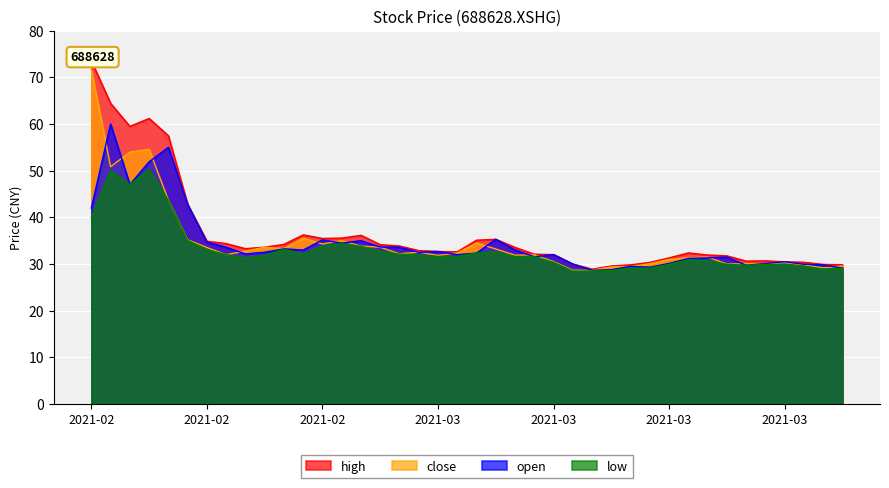

What is the sum of the low values at 2021-02-09 and 2021-03-18?

62.2